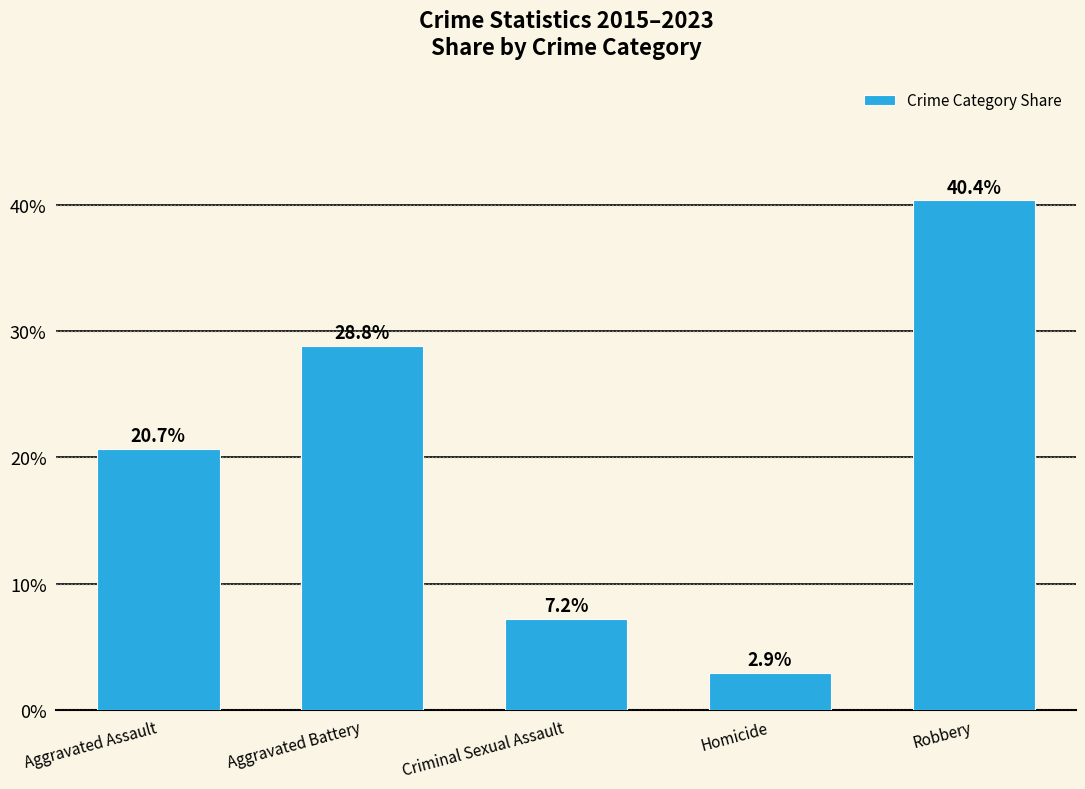

Does the chart contain any negative values?

No